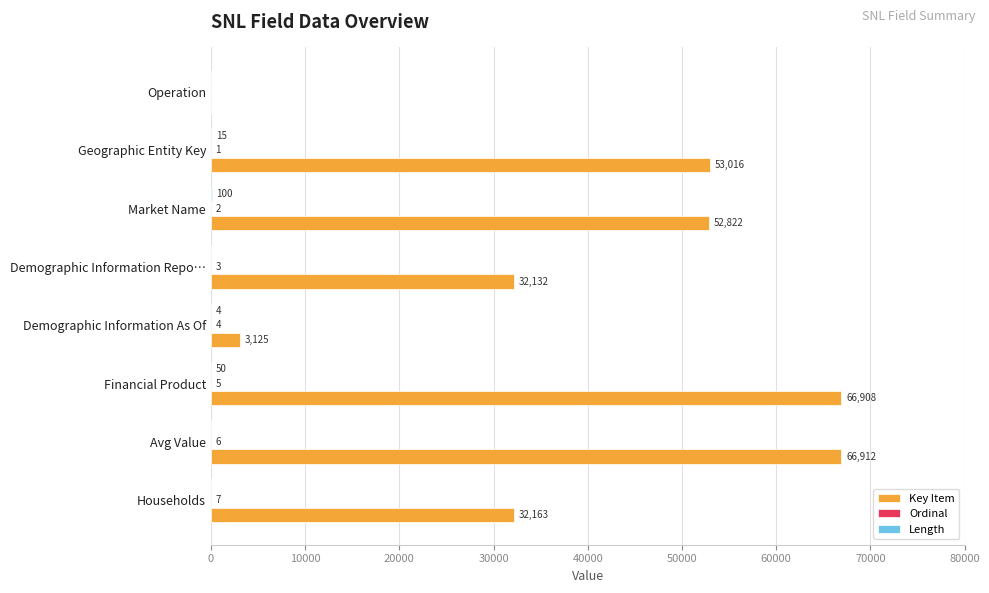

Between Geographic Entity Key and Demographic Information Repo…, which series saw the biggest shift?

Key Item